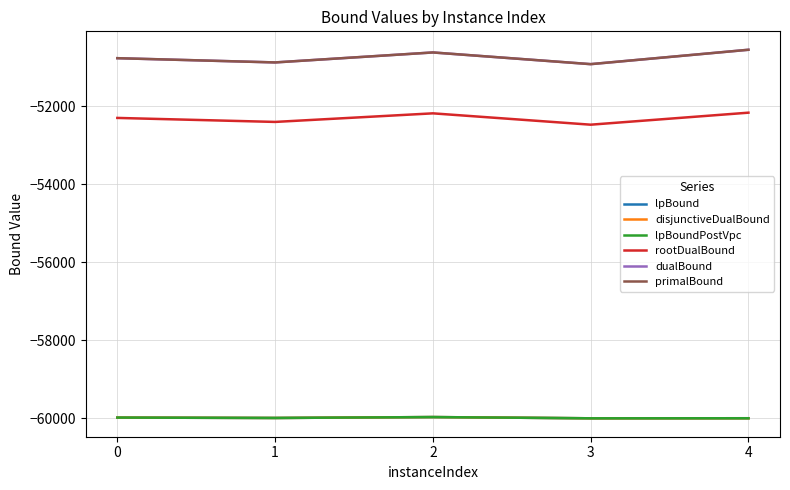

Does the chart have visible grid lines?

Yes